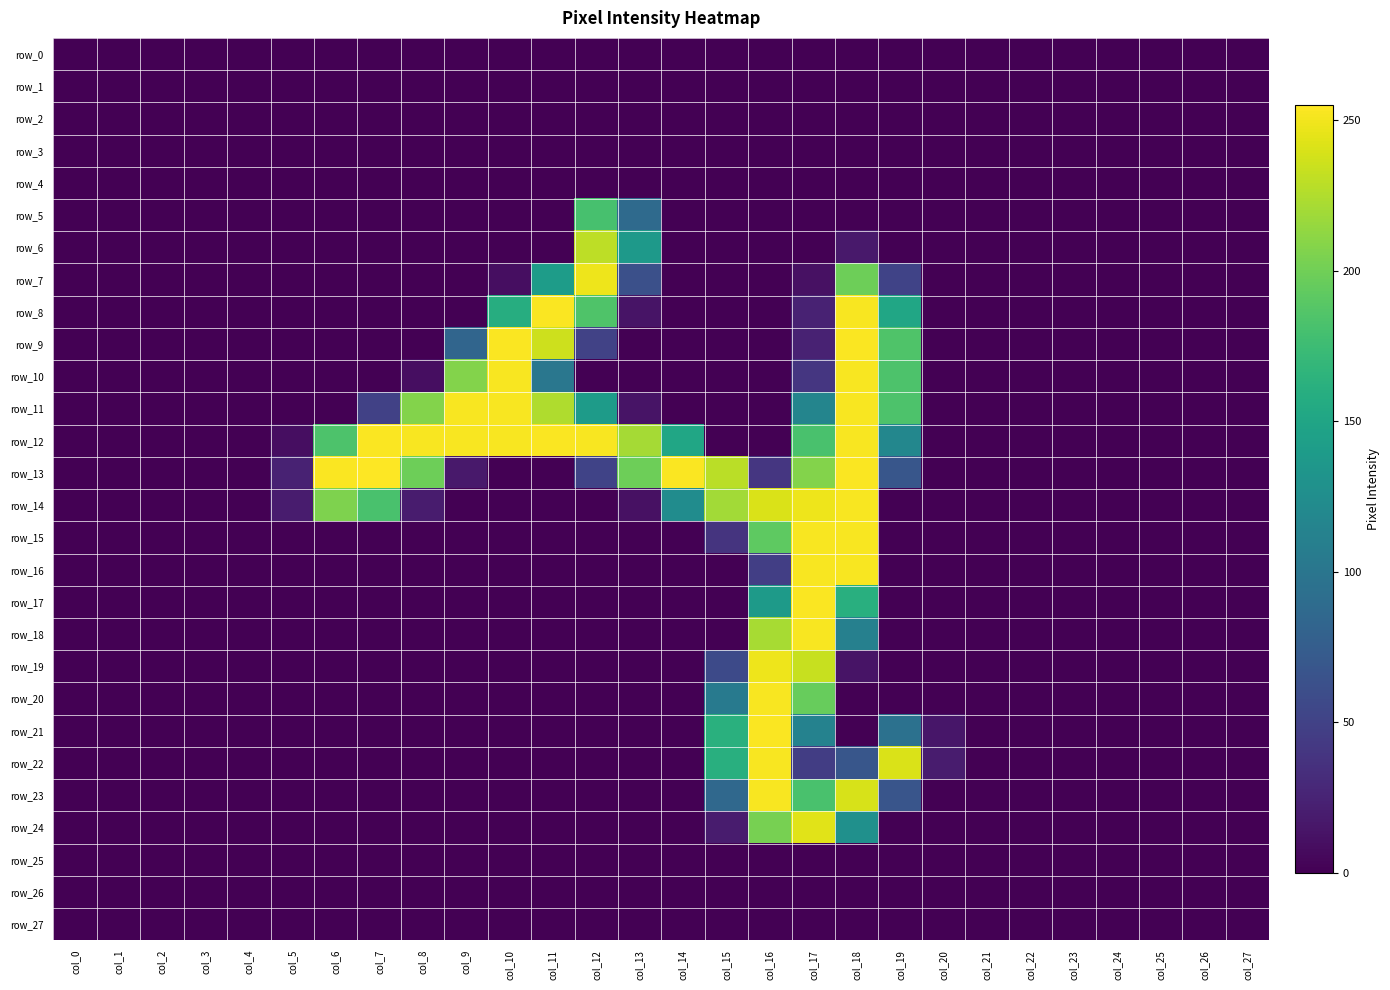

At which label does row_6 reach its peak?

col_12